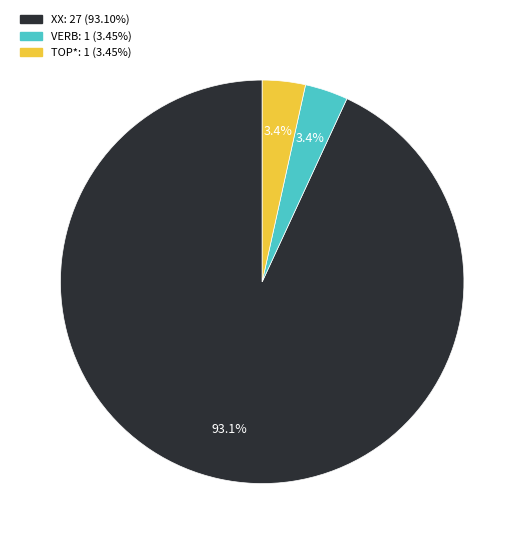

What is the majority slice?

XX